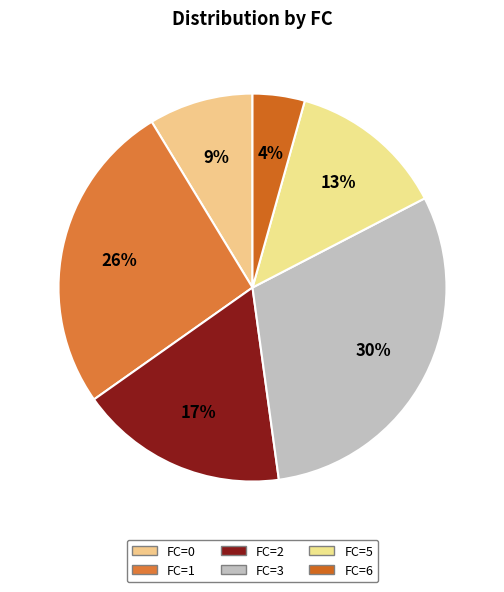

To the nearest percent, what is the average slice percentage?

17%